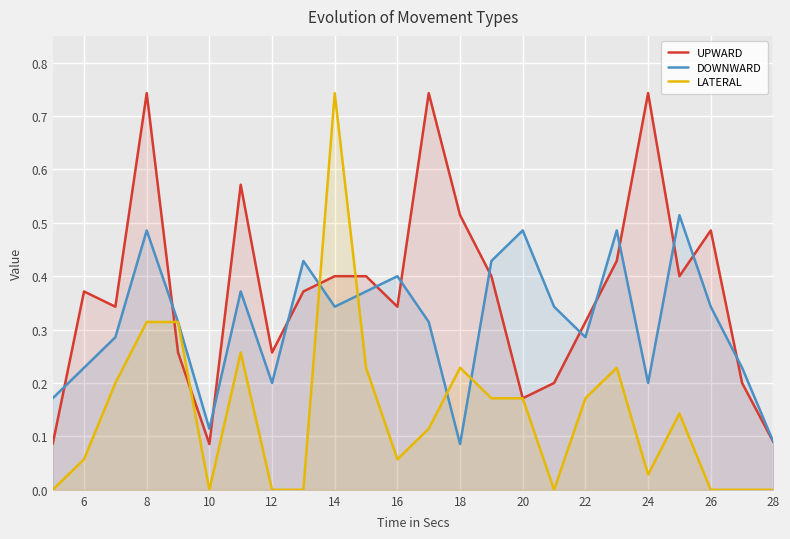

Which series has the widest spread of values?

LATERAL